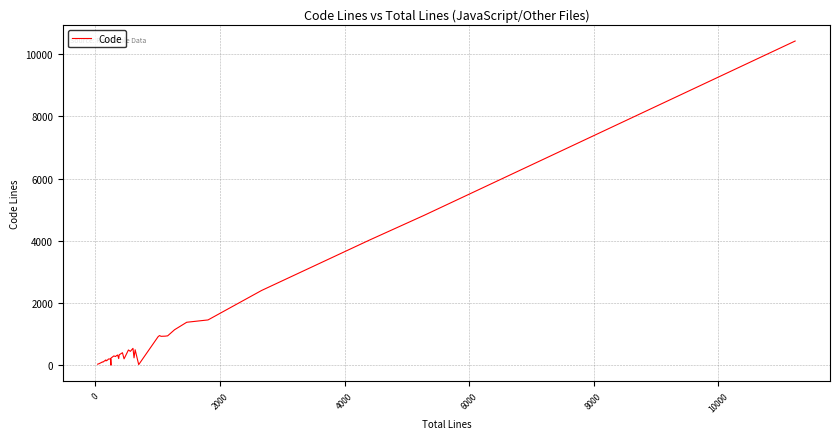

Is this an area chart (filled region under the line)?

No